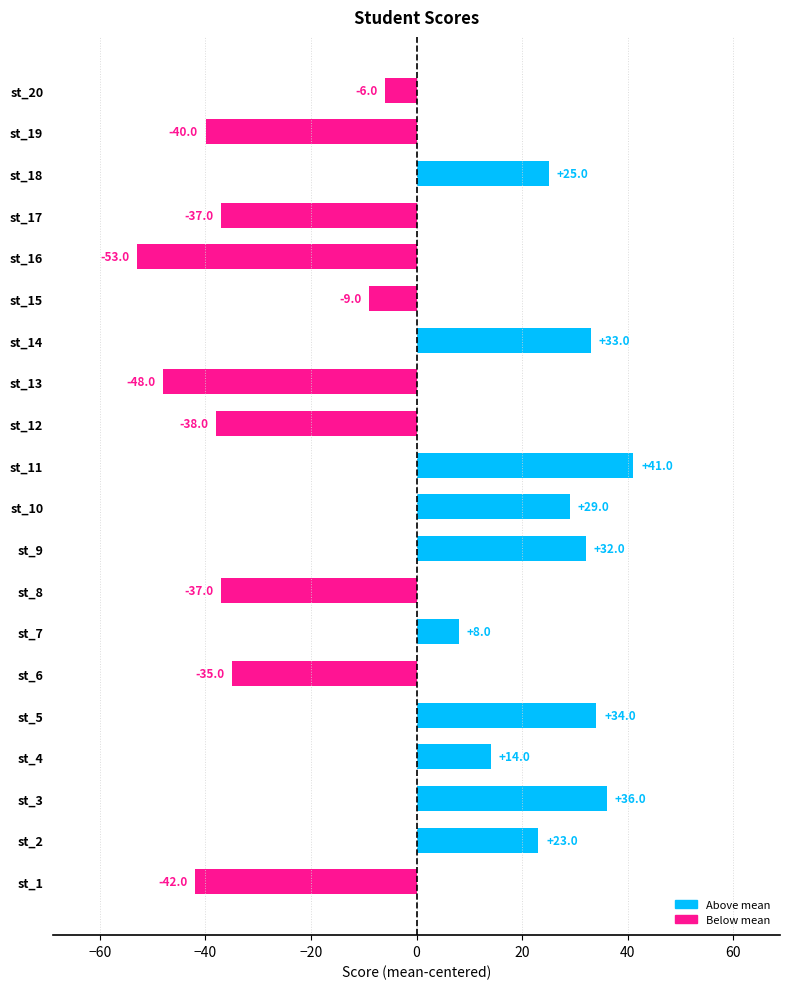

At which label is the value closest to -5?

st_20